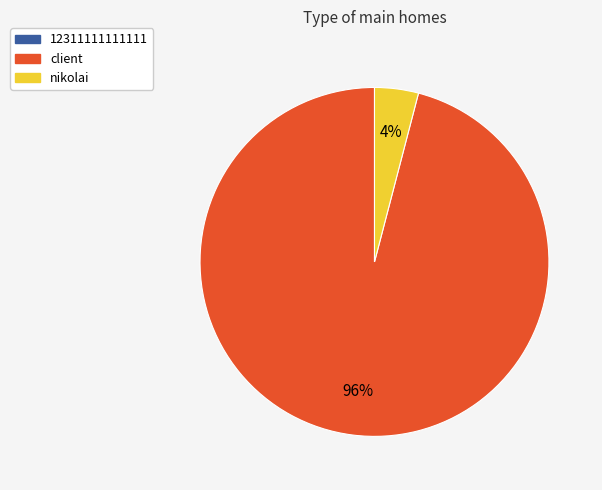

To the nearest percent, what is the difference between the largest and smallest slice percentages?

92%